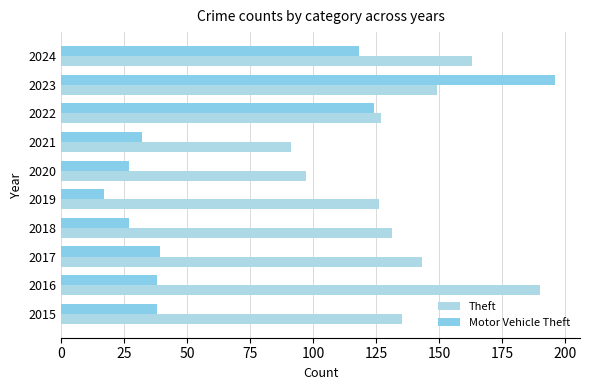

How many distinct data groups are displayed?

2